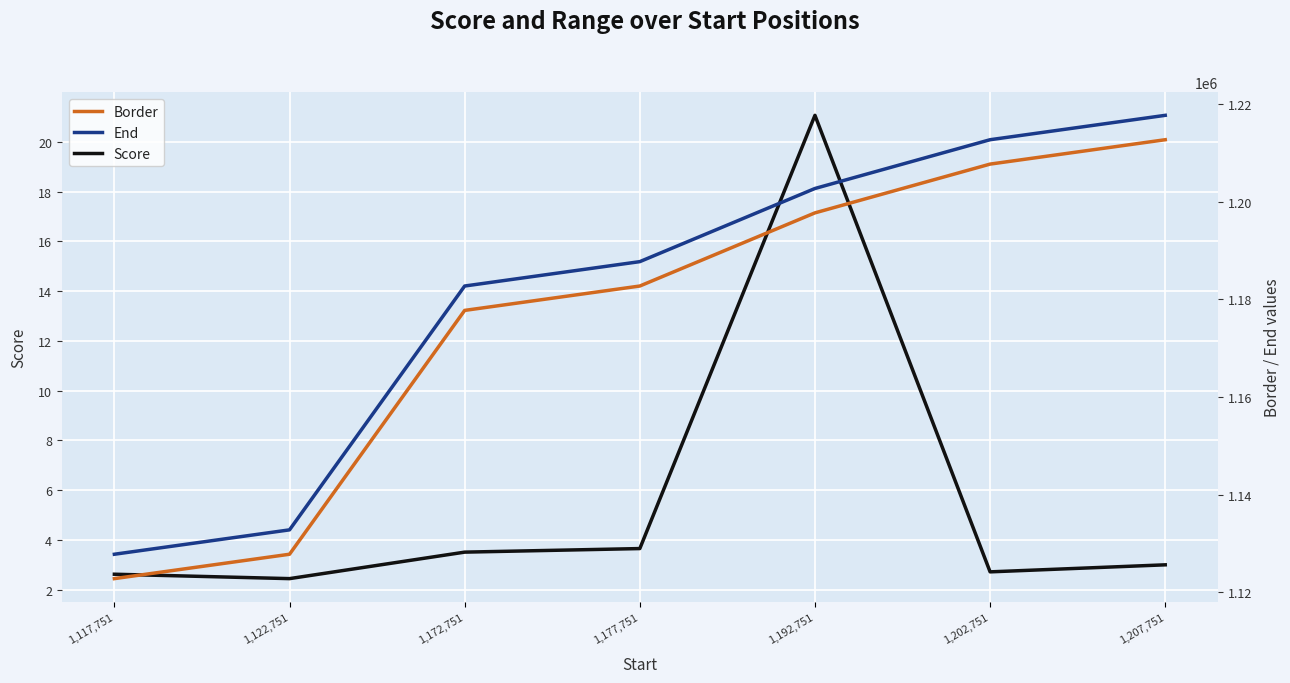

What is the sum of all Score values?

39.0